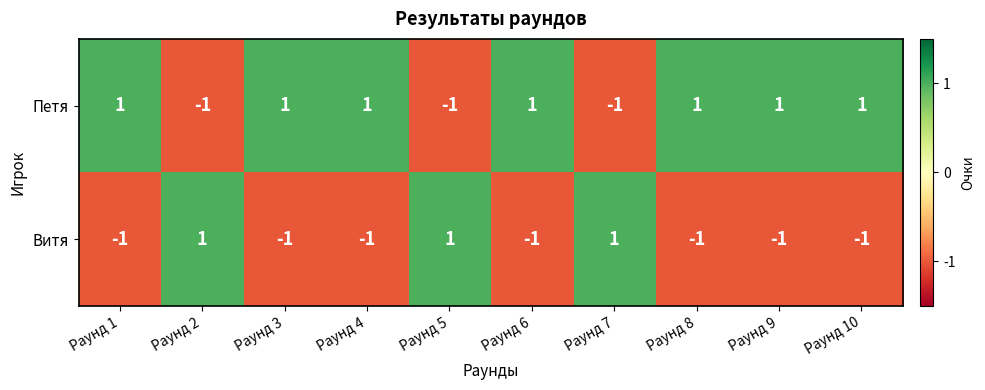

Reading left to right, what are all the values shown in this chart?

Петя: 1	-1	1	1	-1	1	-1	1	1	1
Витя: -1	1	-1	-1	1	-1	1	-1	-1	-1